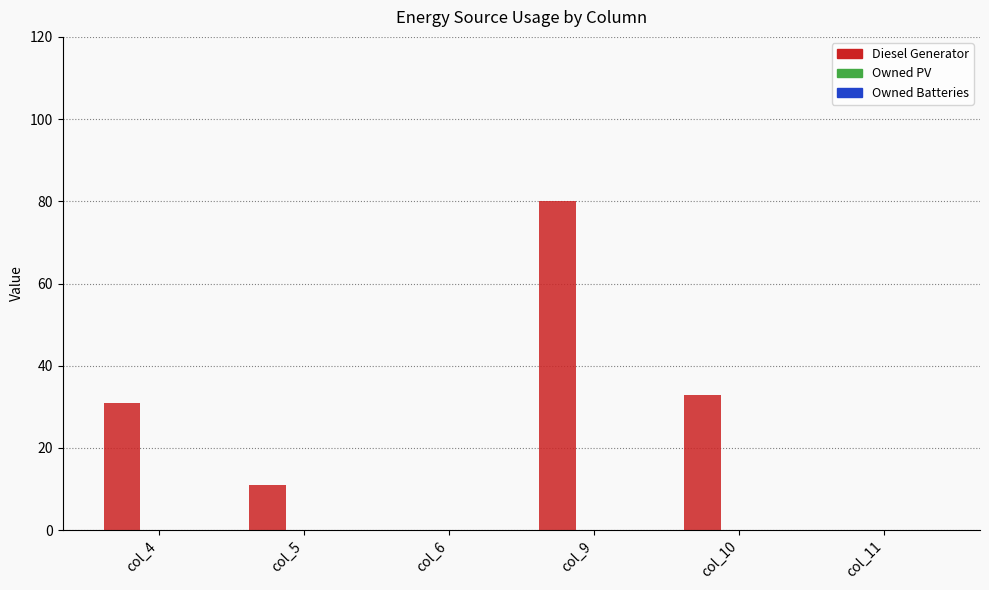

Read the value at col_9.

80